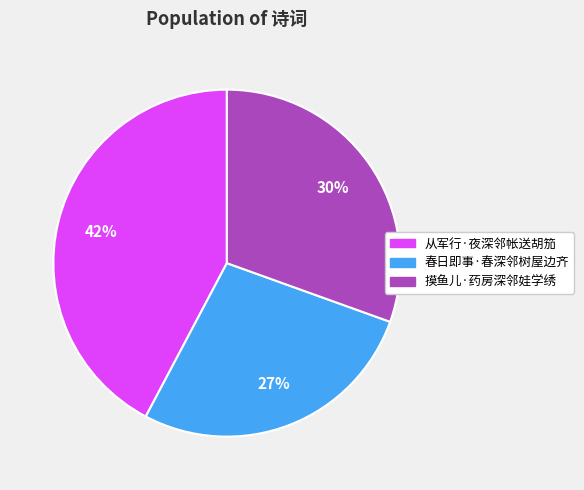

How many slices are in this pie chart?

3